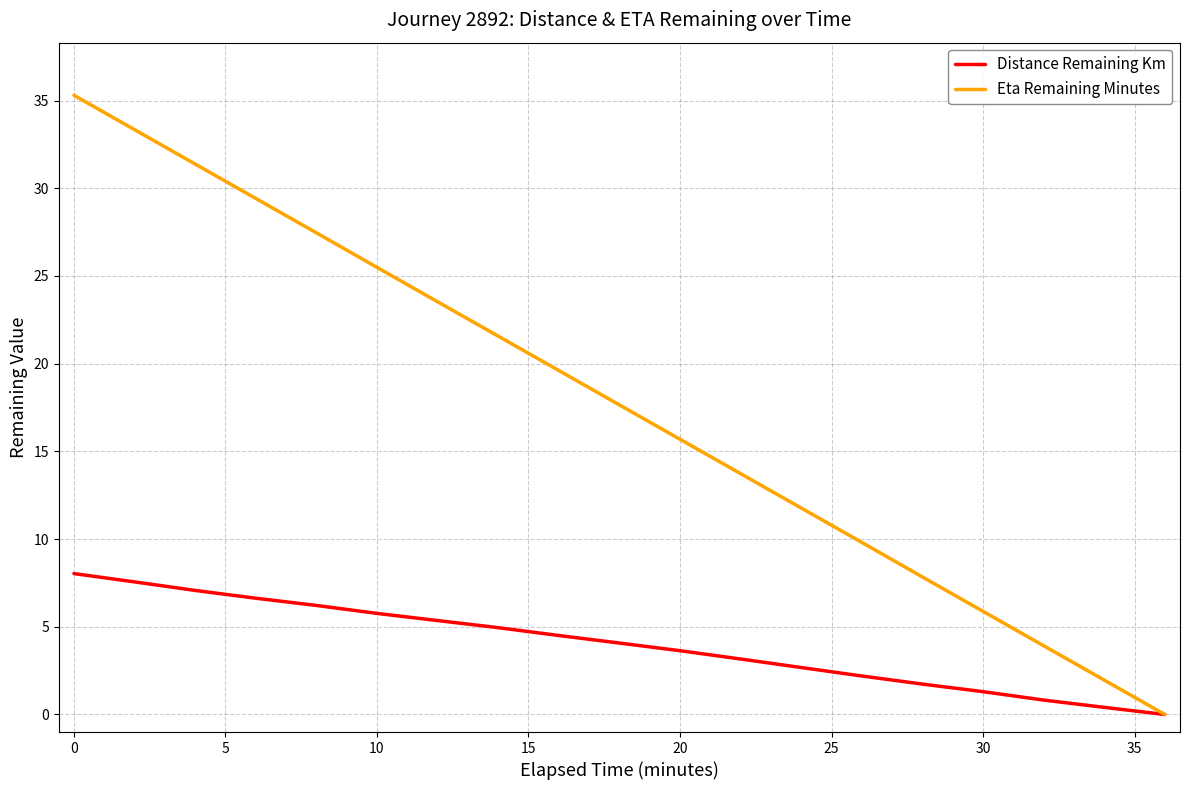

Which series has the widest spread of values?

Eta Remaining Minutes